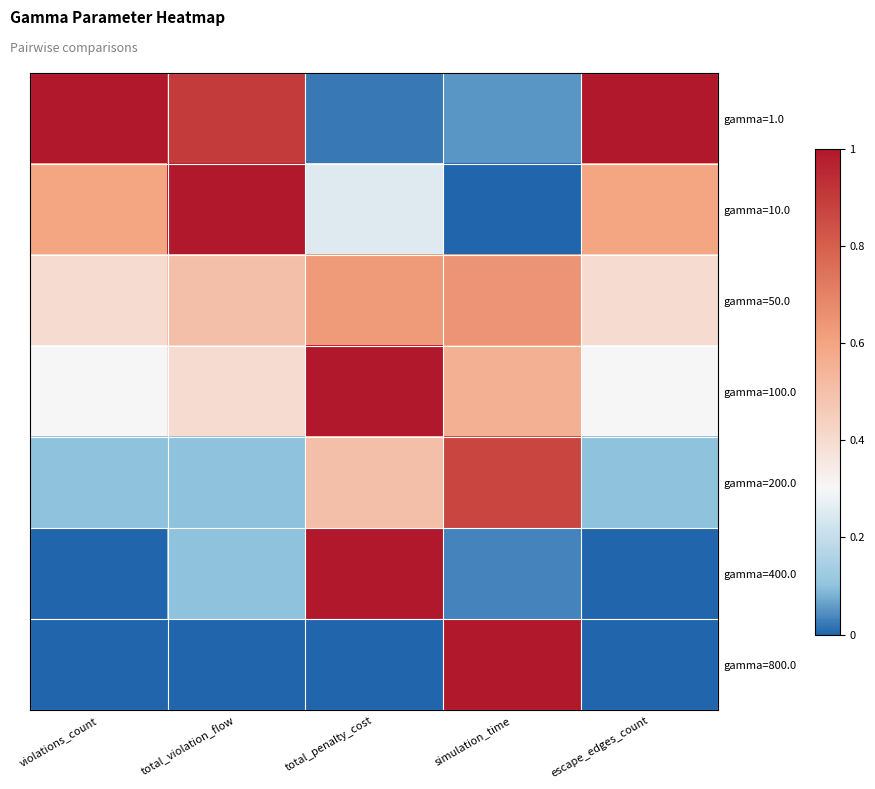

Between escape_edges_count and simulation_time, which is larger?

escape_edges_count